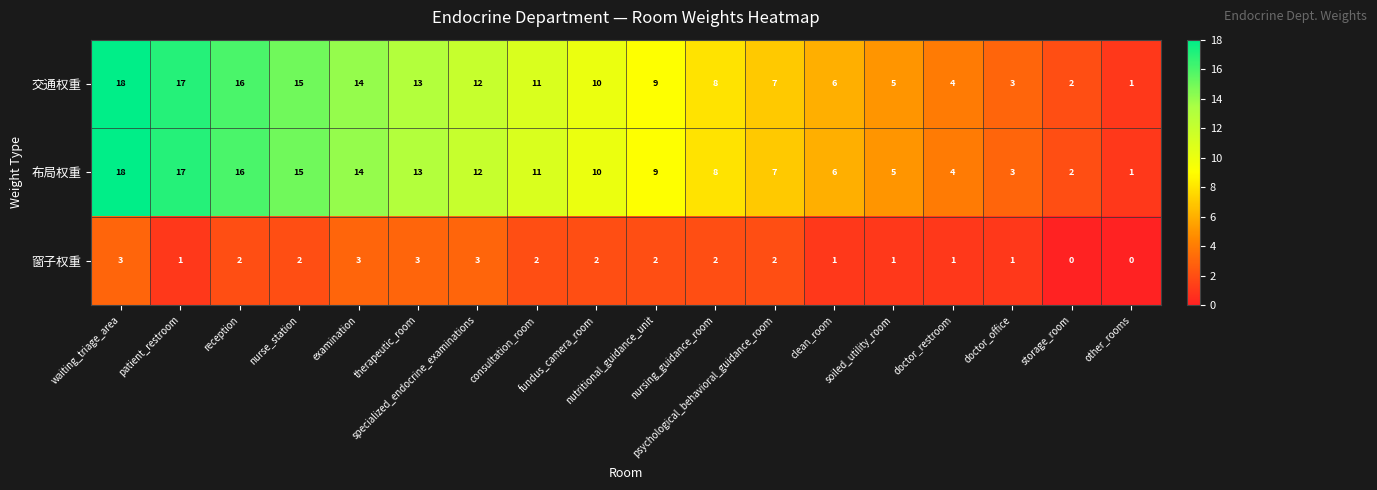

What is the total value across all series at therapeutic_room?

29